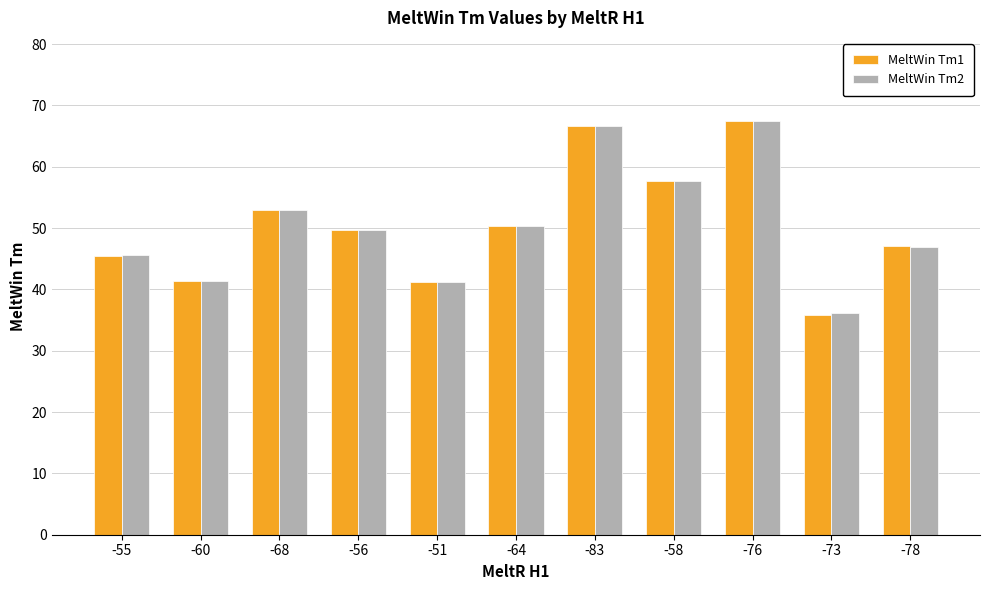

The value of MeltWin Tm1 at -73 is 35.9. True or false?

True